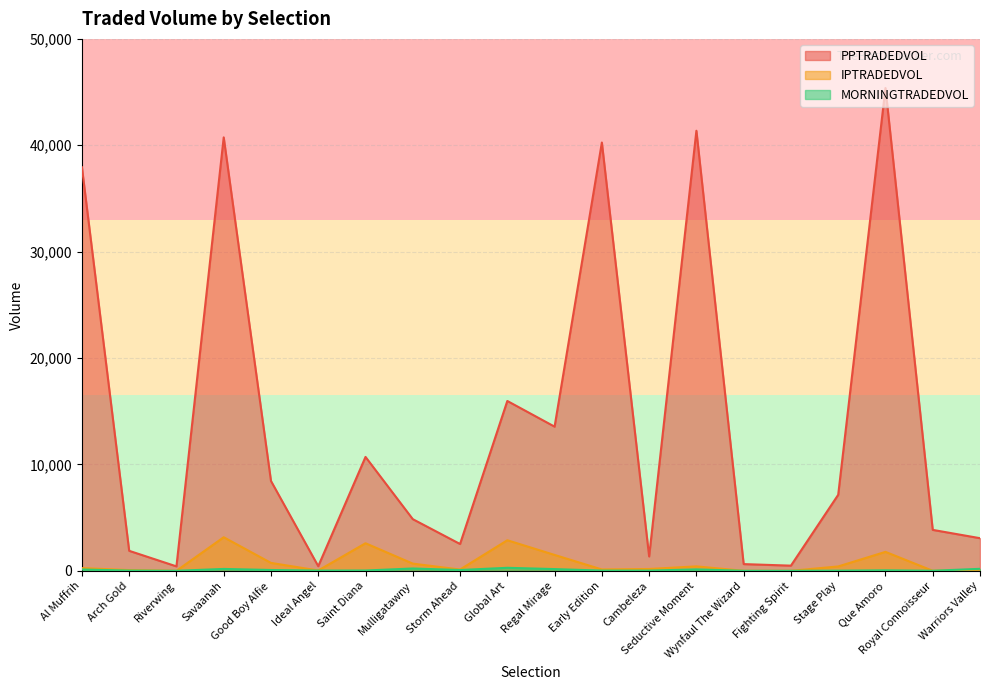

Reading right to left, what are all the values shown in this chart?

PPTRADEDVOL: 3064.6	3845.9	45380.7	7142.2	483.5	629.7	41365.4	1349.9	40257.0	13550.4	15964.1	2519.1	4854.2	10704.8	432.6	8443.4	40741.7	415.5	1877.7	37935.6
IPTRADEDVOL: 108.9	0.0	1779.7	408.3	0.0	0.5	415.4	171.2	124.7	1491.6	2872.0	118.8	674.2	2589.5	29.3	741.5	3154.8	0.0	66.1	255.3
MORNINGTRADEDVOL: 185.7	4.0	43.9	10.6	0.0	0.0	132.3	17.1	19.3	160.3	281.4	74.0	217.1	27.0	20.0	75.4	175.2	0.0	21.1	121.9